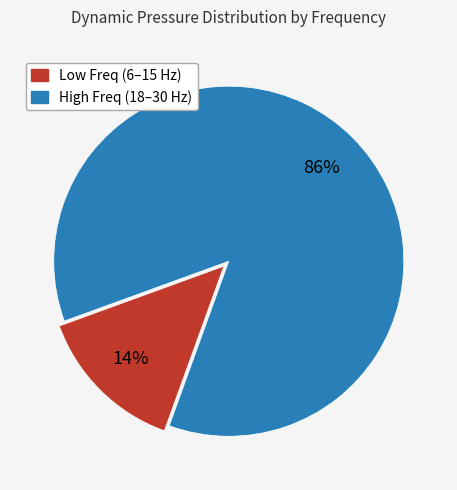

Do High Freq (18–30 Hz) and Low Freq (6–15 Hz) together represent more than half of the pie?

Yes